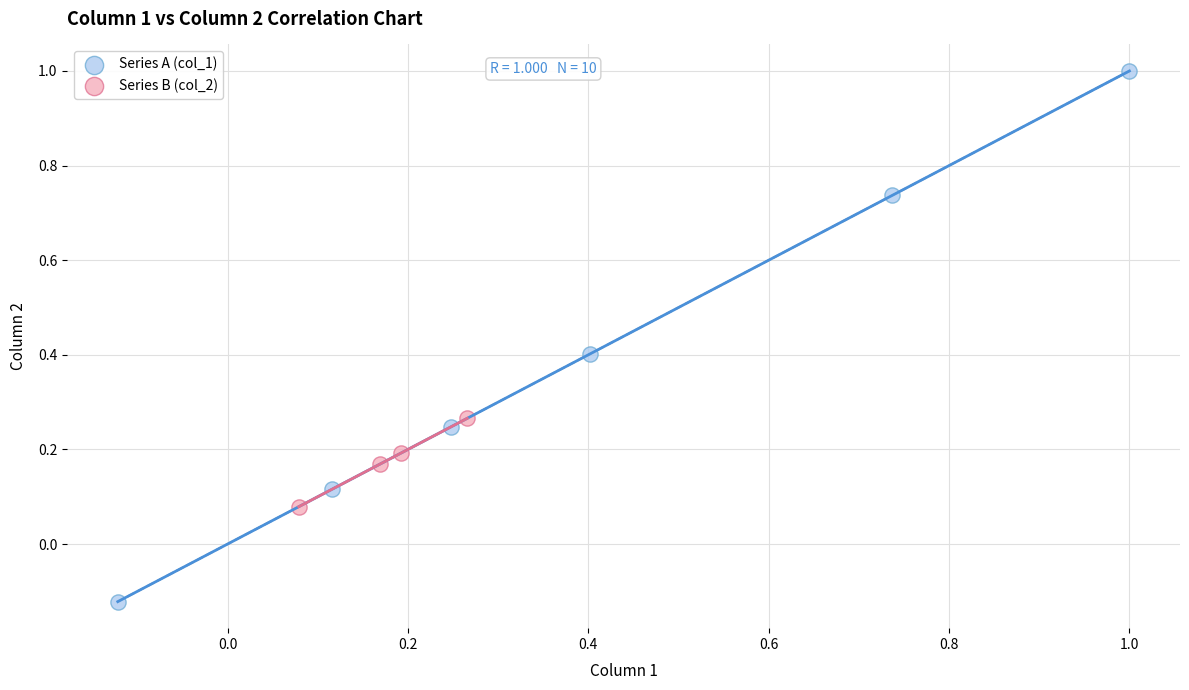

Which series reaches the minimum Y coordinate?

Series A (col_1)